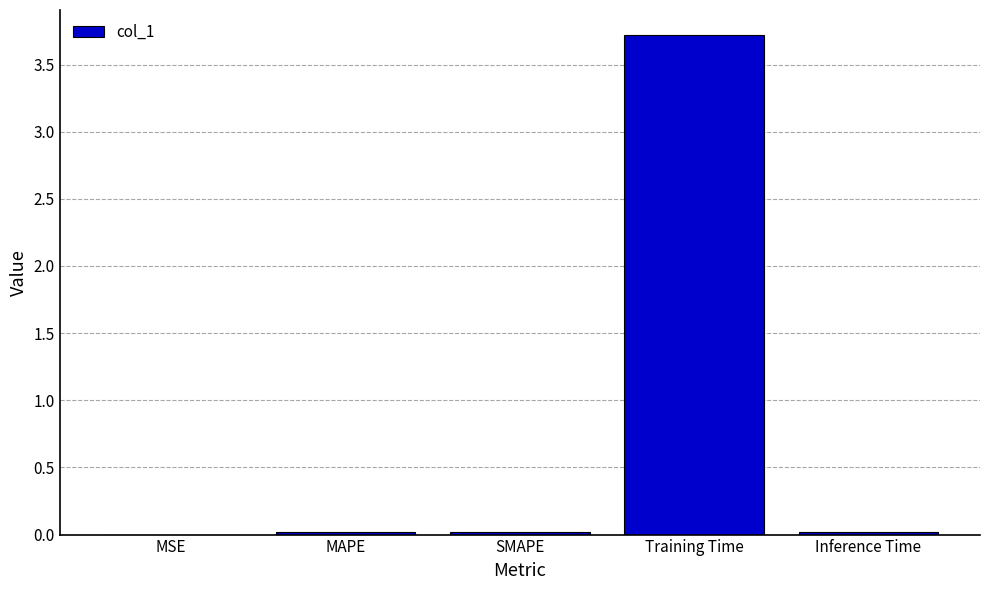

What is the sum of all values?

3.8